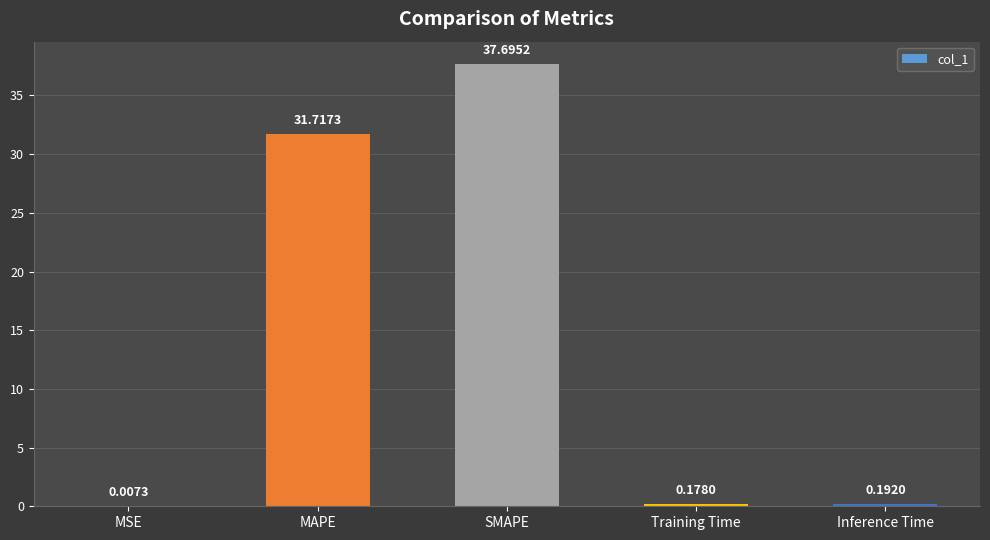

What is the sum of all values?

69.8